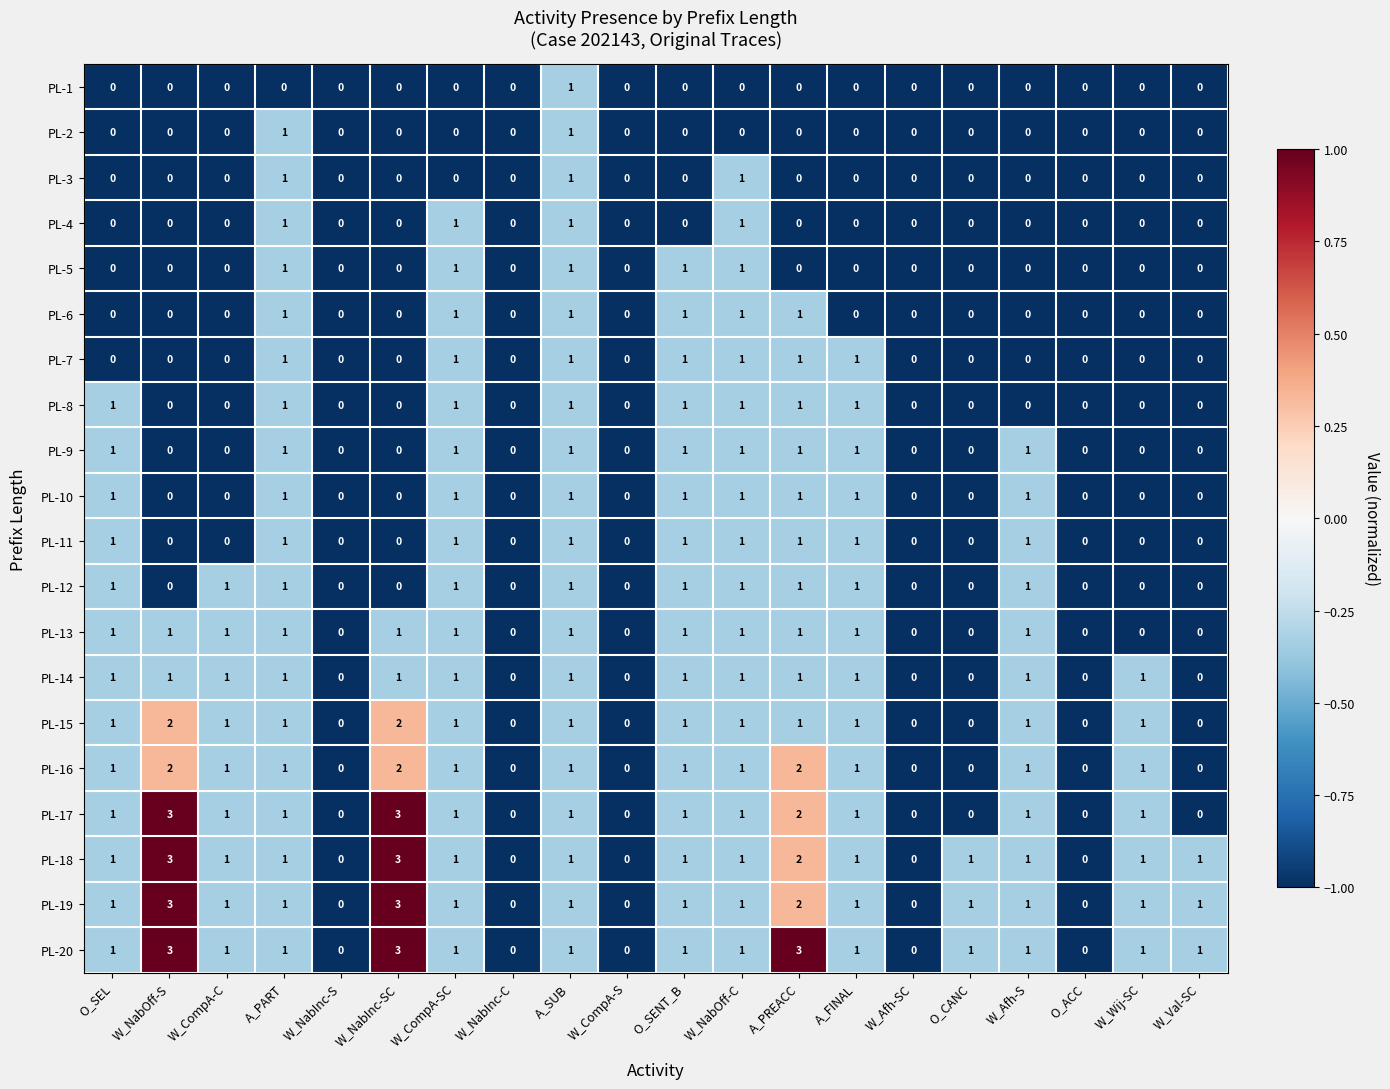

Count the number of categories in the chart.

20